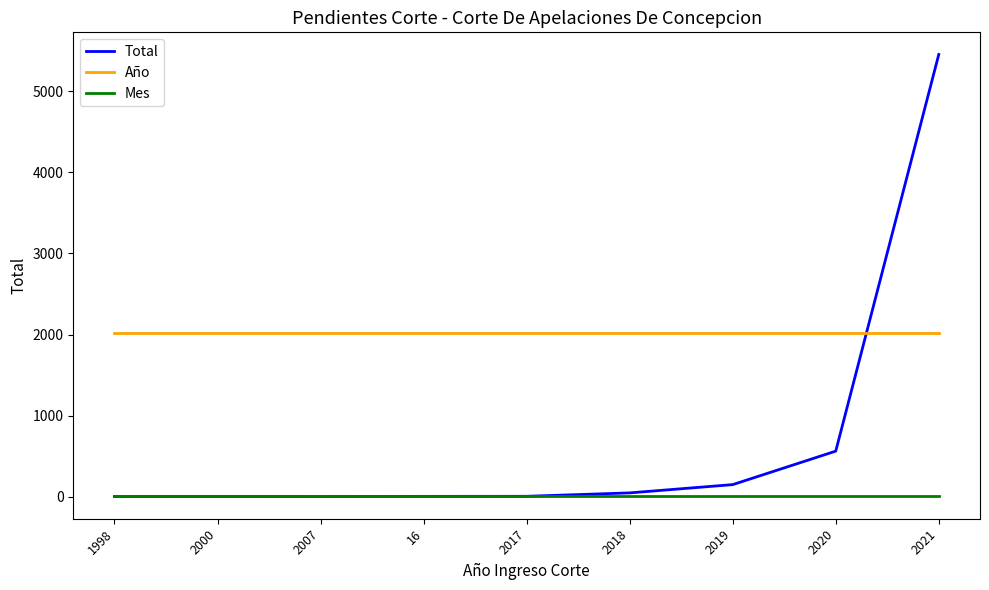

List the series in order of their peak value, lowest first.

Mes, Año, Total